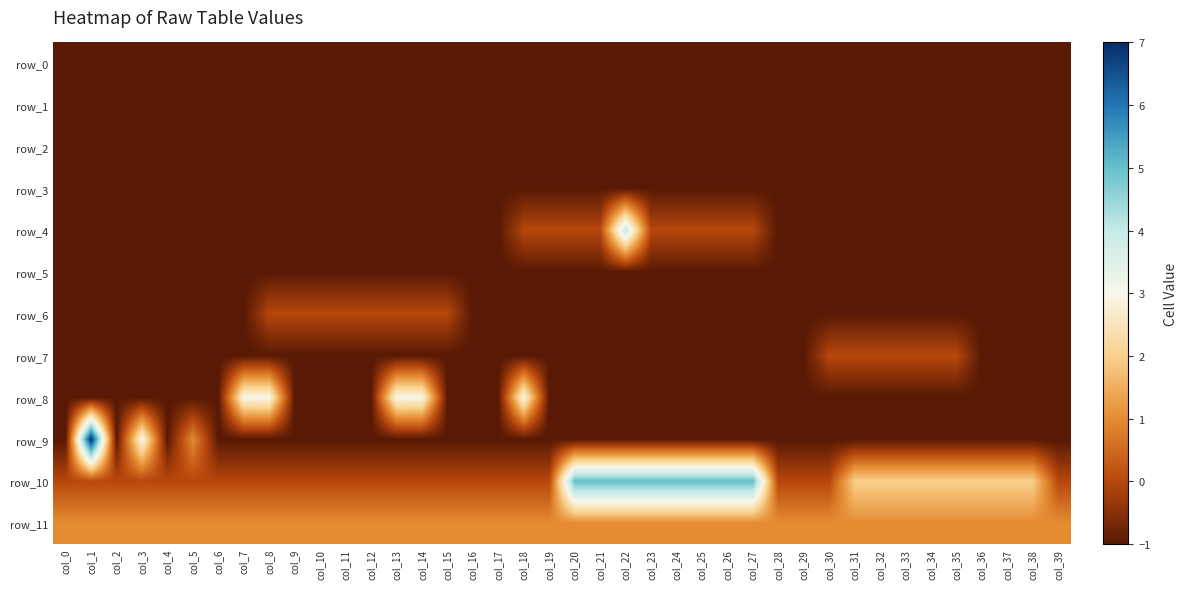

At which label is row_1 closest to -1?

col_0